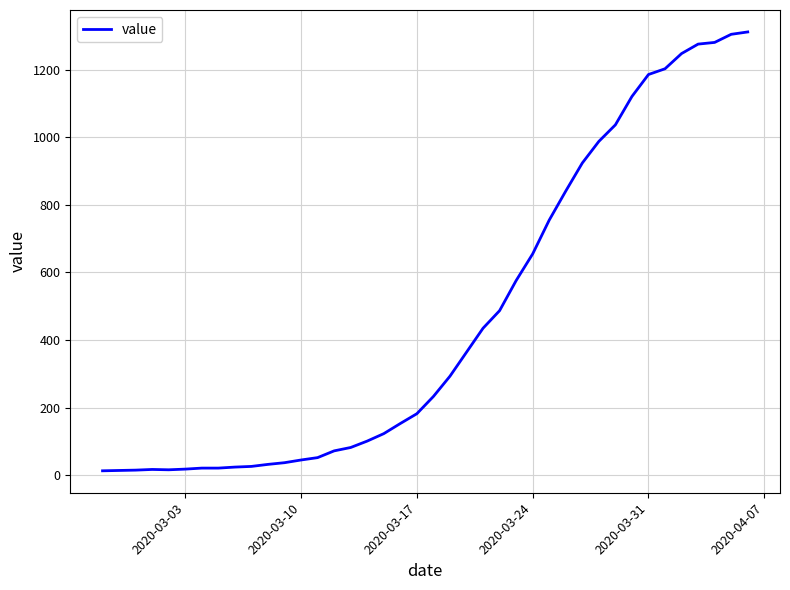

What is the maximum value shown in the chart?

1312